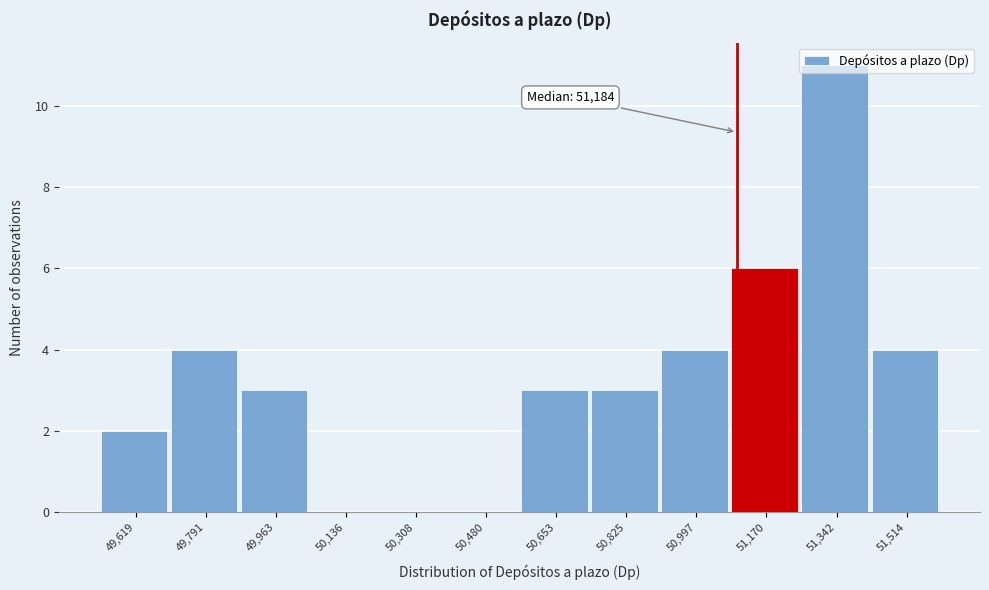

What is the greatest value displayed?

11